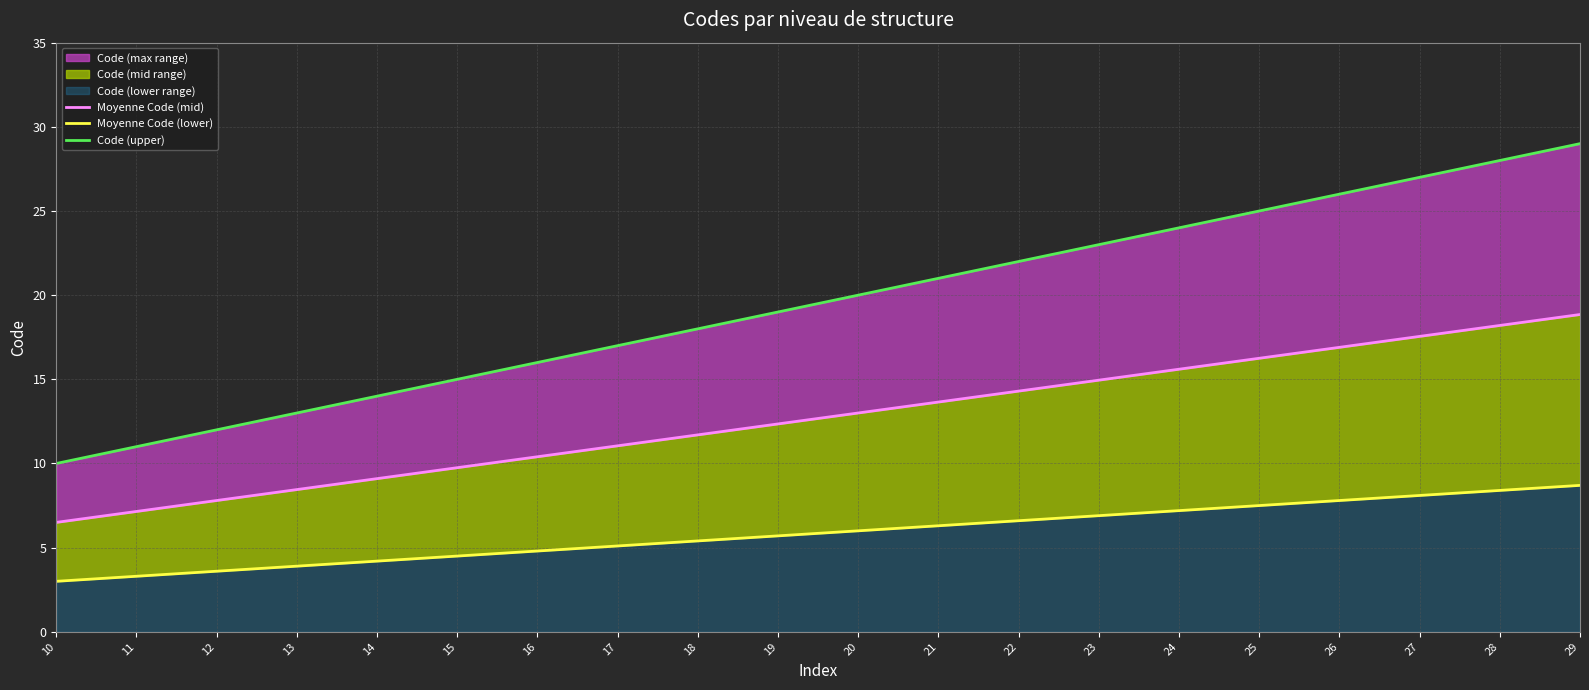

True or false: Moyenne Code (mid) and Moyenne Code (lower) cross at least once.

False